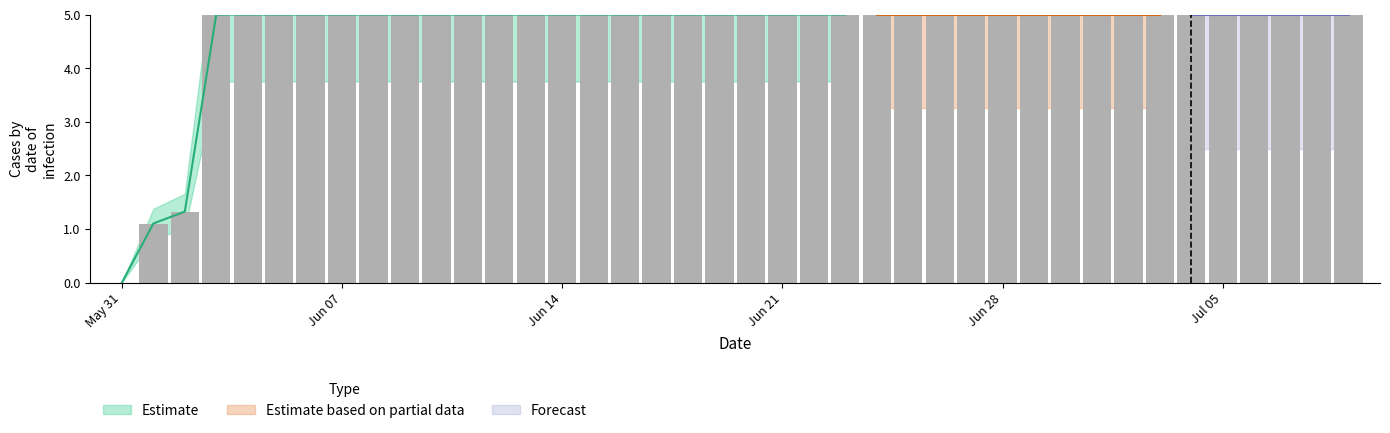

How many values are between 5 and 6?

37